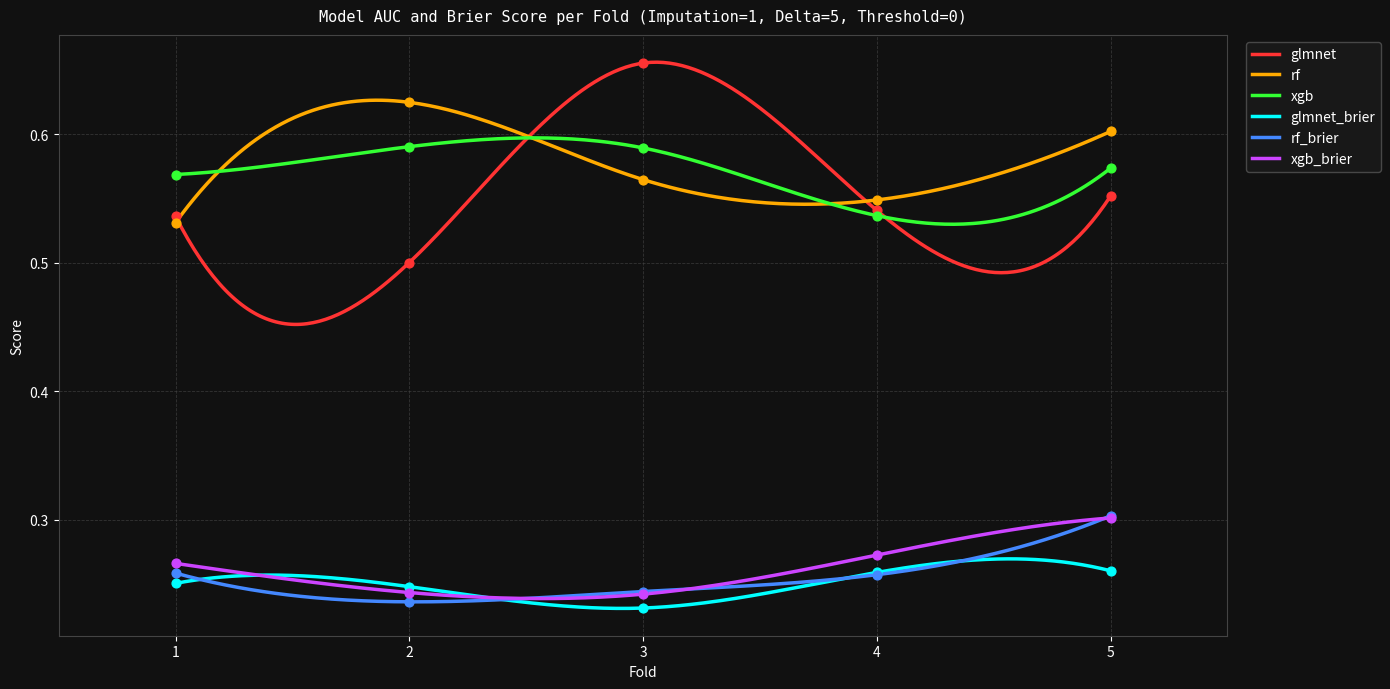

Which series has the largest total across all categories?

rf